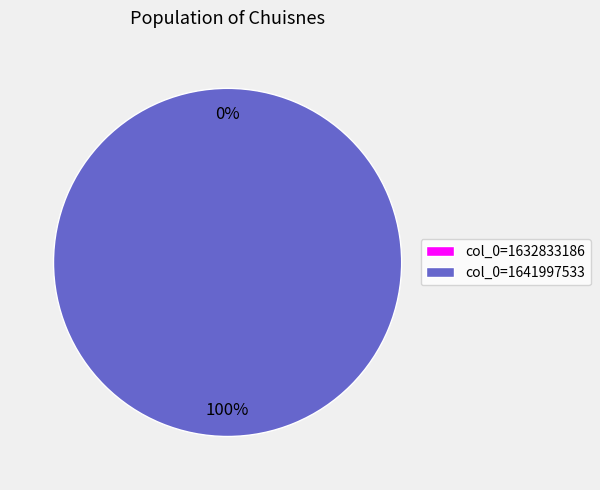

To the nearest percent, what is the difference between the largest and smallest slice percentages?

100%